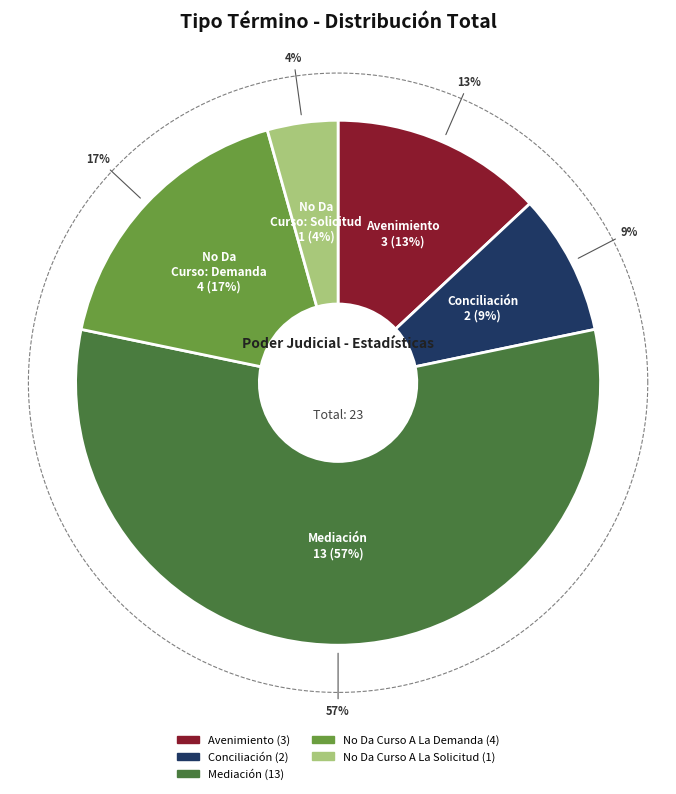

To the nearest percent, what is the average slice percentage?

20%